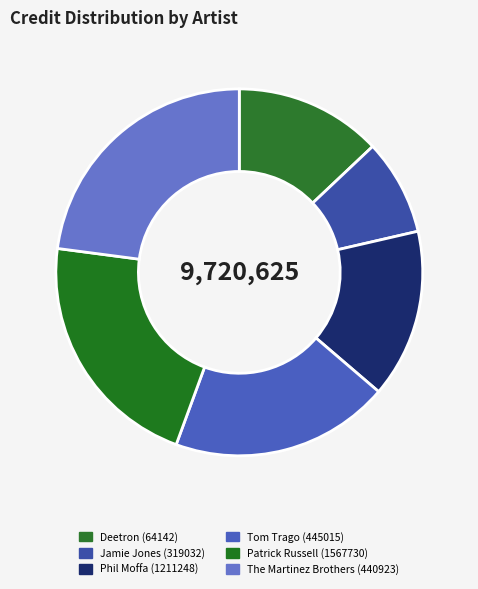

How much of the chart is everything except The Martinez Brothers (440923)?

77.1%